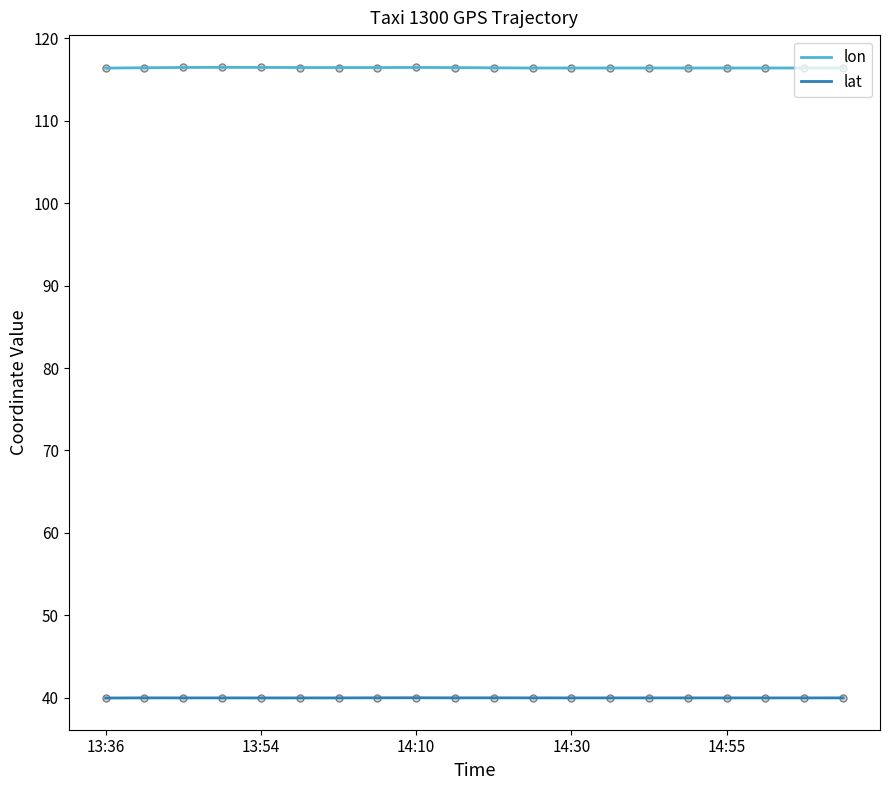

What is the maximum value for lat?

40.0